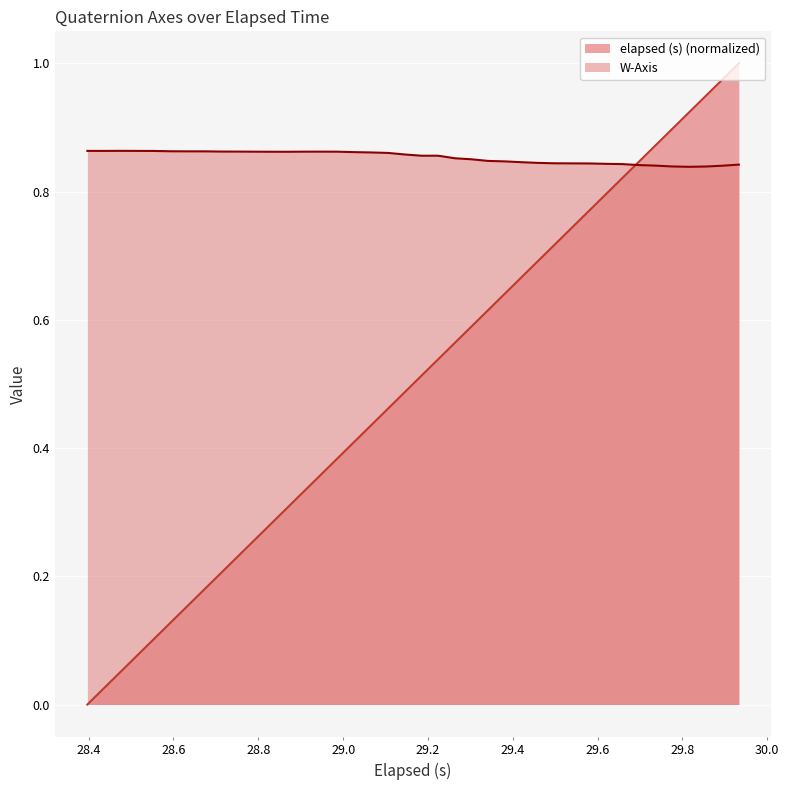

Which series has the largest total across all categories?

W-Axis